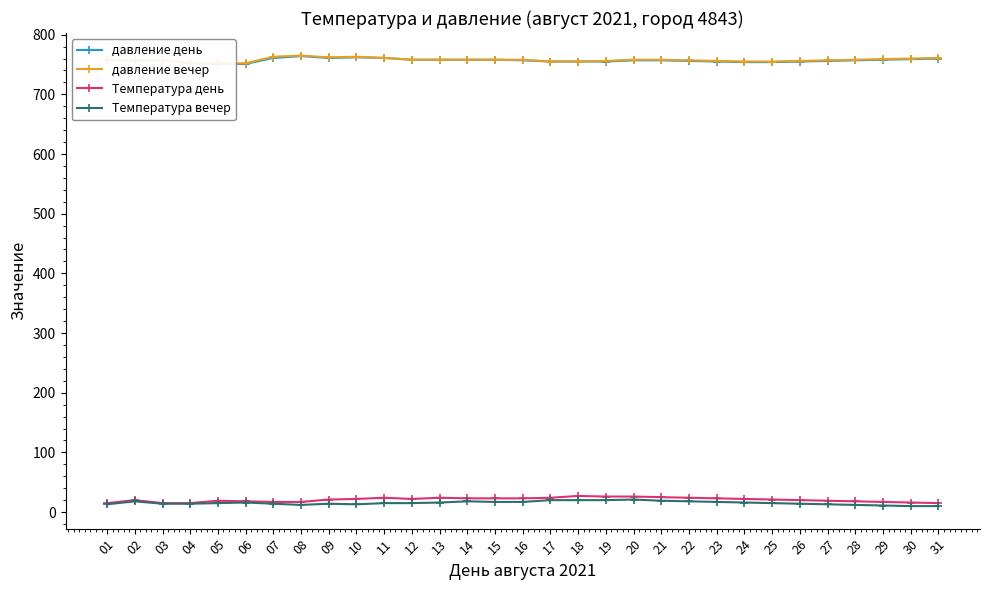

What is the difference between the давление вечер values at 28 and 30?

2